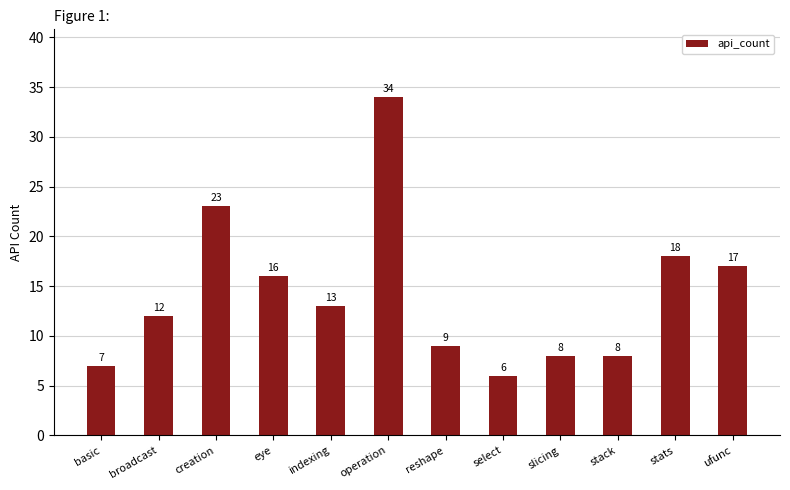

What is the ratio of the value at creation to the value at reshape?

2.6